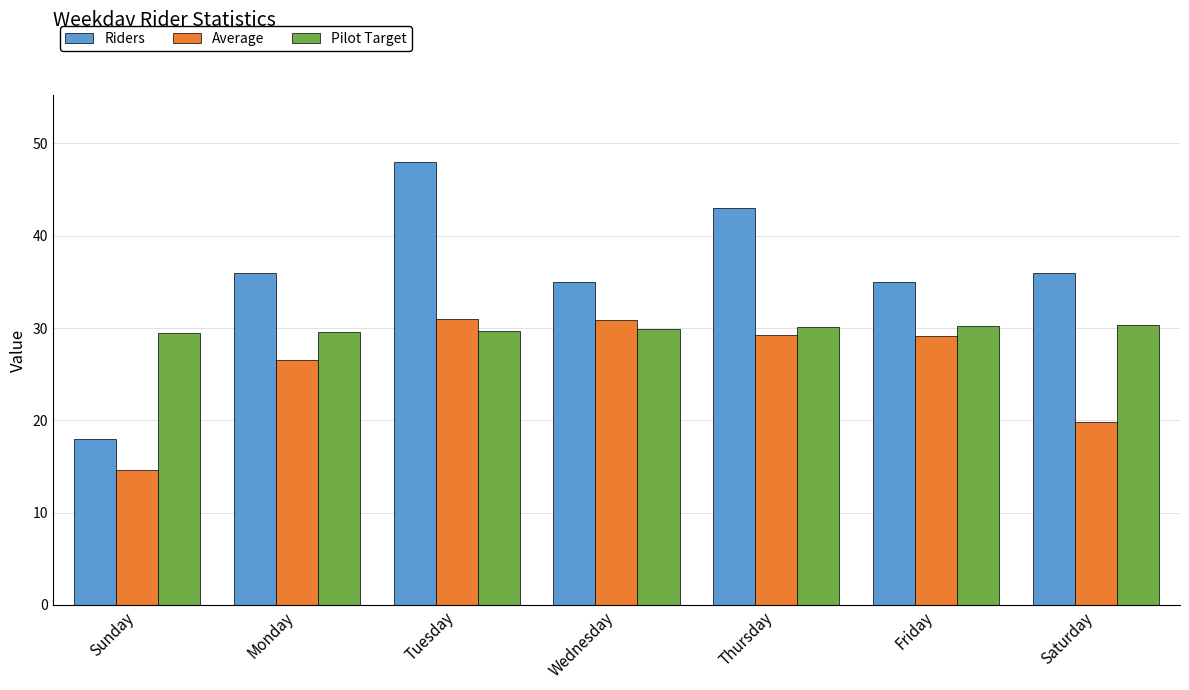

Which label corresponds to the smallest value in the chart?

Sunday